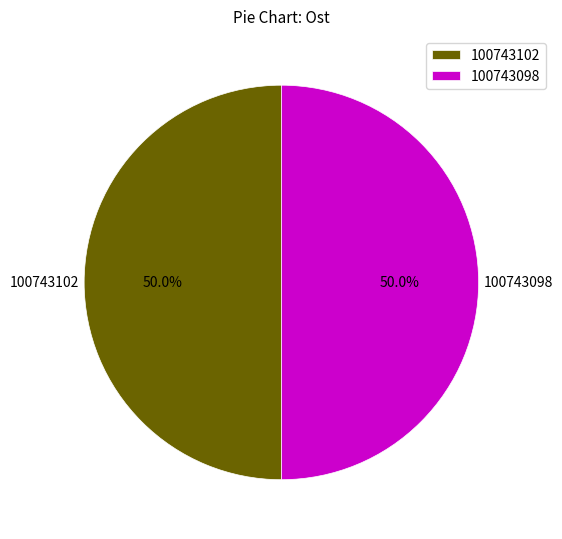

Combined, do 100743098 and 100743102 account for over 50%?

Yes